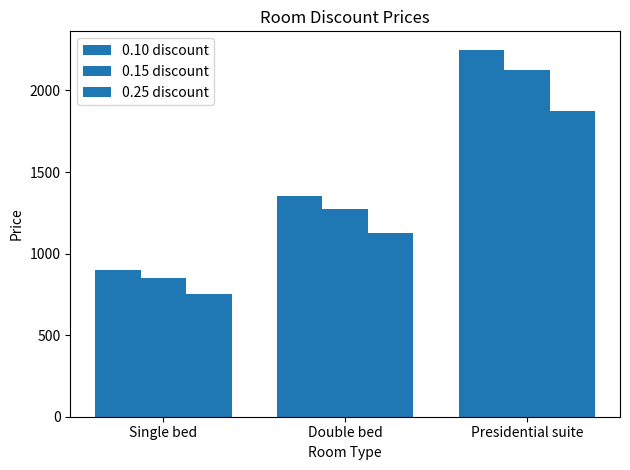

How many distinct data groups are displayed?

3